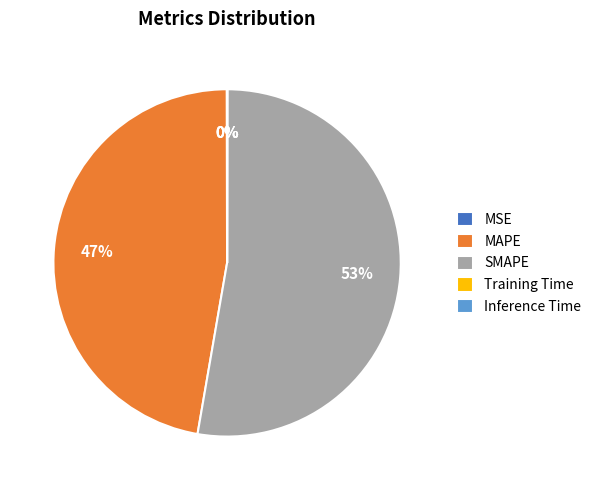

What is the largest slice in the pie chart?

SMAPE